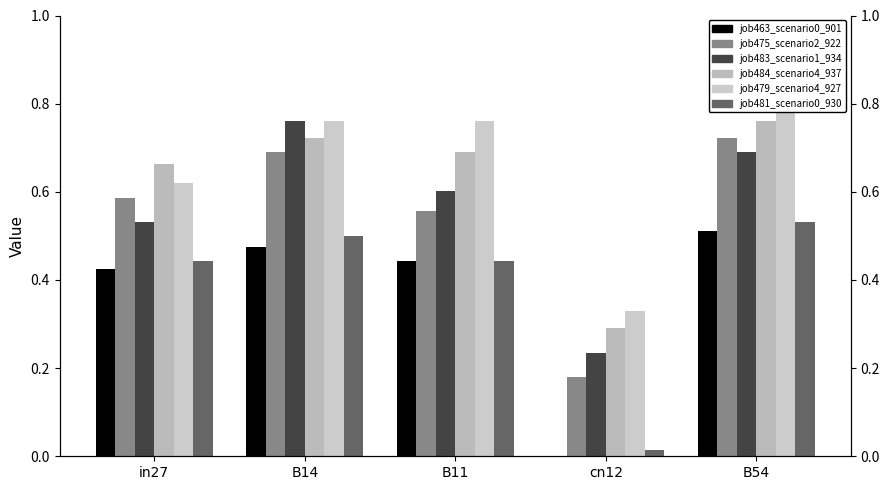

What is the difference between the second highest and minimum values in the job475_scenario2_922 series?

0.5